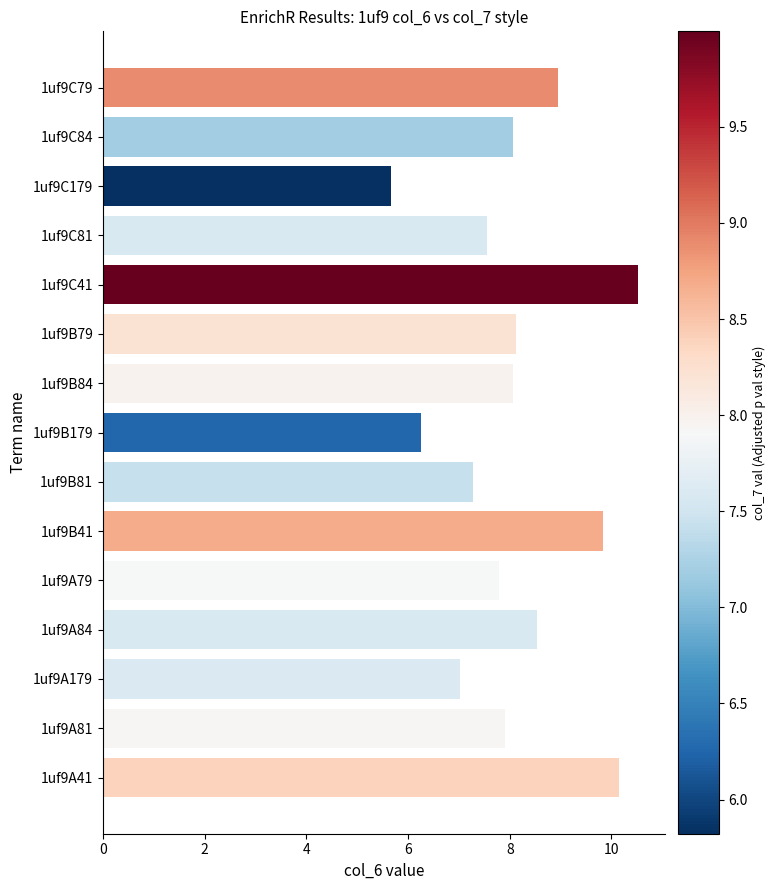

What is the minimum value shown in the chart?

5.7